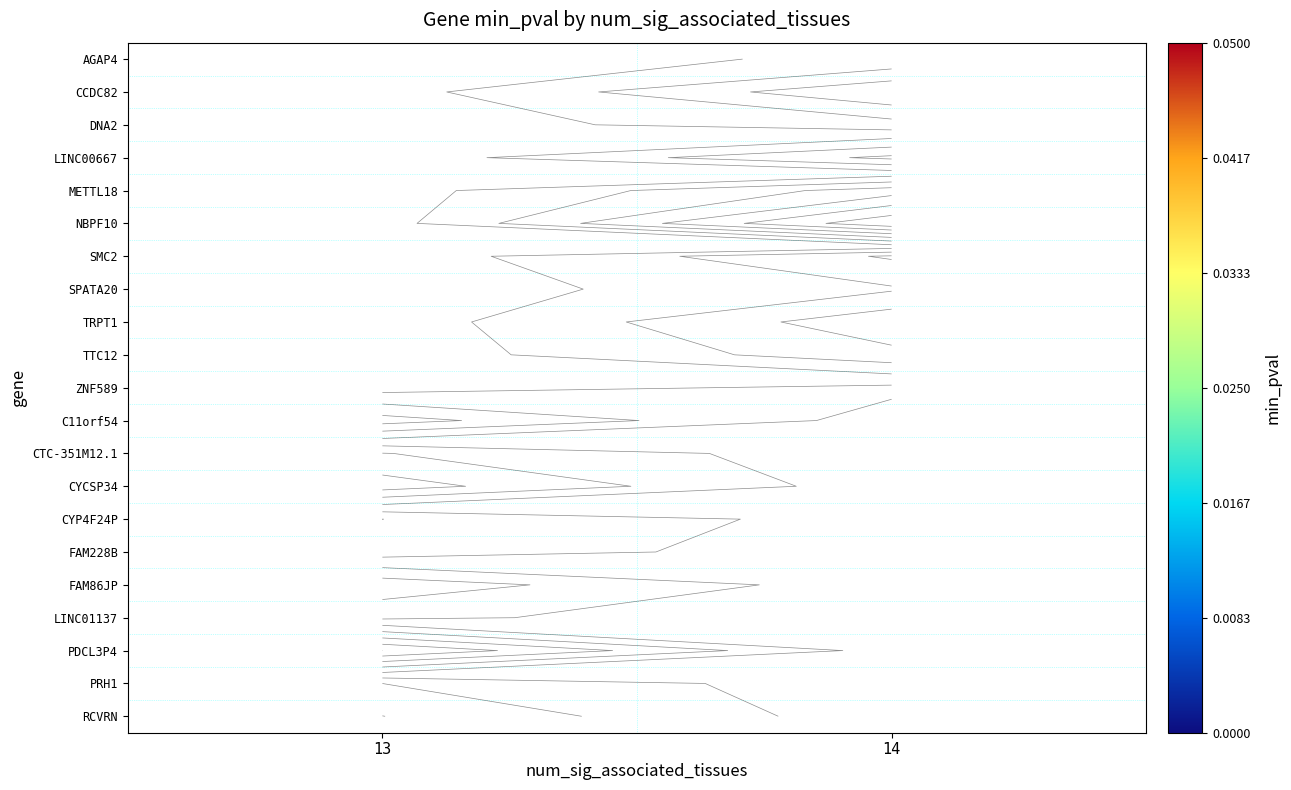

At 14, list the series in order from largest to smallest.

NBPF10, CCDC82, METTL18, DNA2, ZNF589, AGAP4, SPATA20, SMC2, LINC00667, C11orf54, CTC-351M12.1, CYCSP34, CYP4F24P, FAM228B, FAM86JP, LINC01137, PDCL3P4, PRH1, RCVRN, TTC12, TRPT1